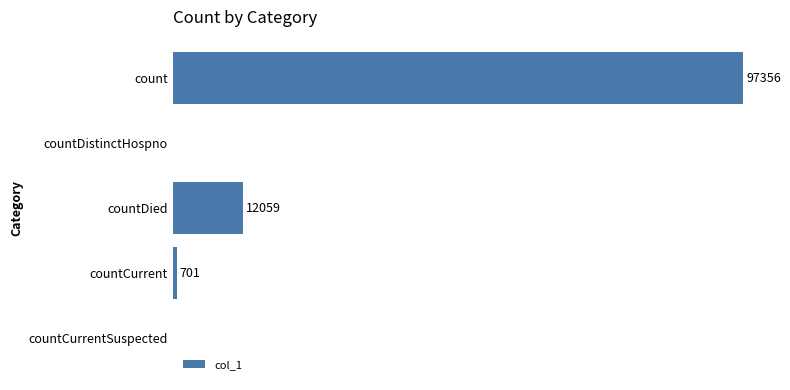

Does the chart contain stacked bars?

No